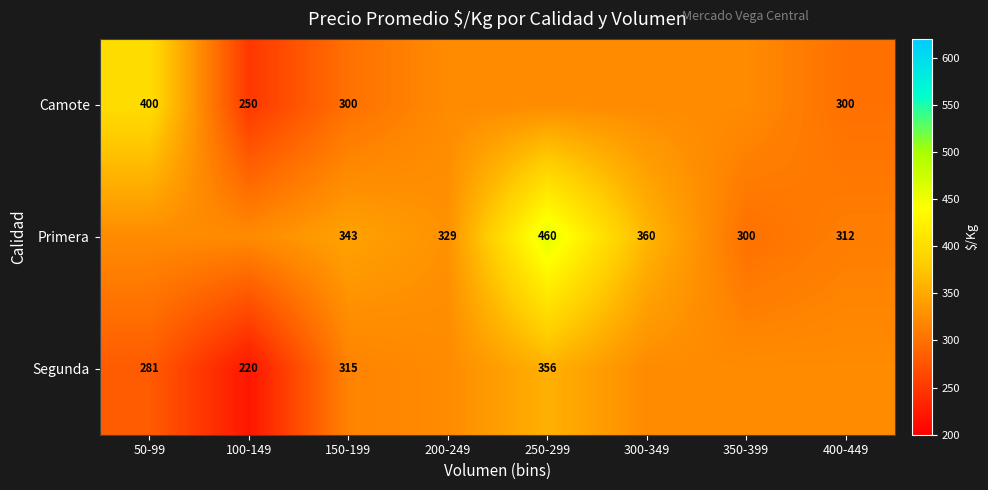

Is the value of Camote at 100-149 greater than the value of Segunda at 100-149?

Yes